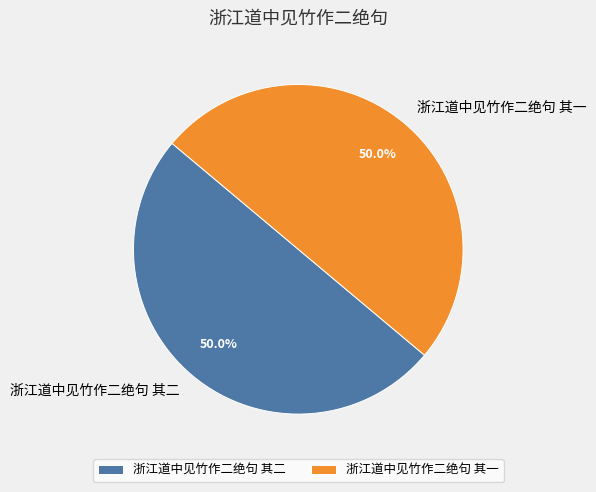

What percentage is NOT represented by 浙江道中见竹作二绝句 其一?

50.0%